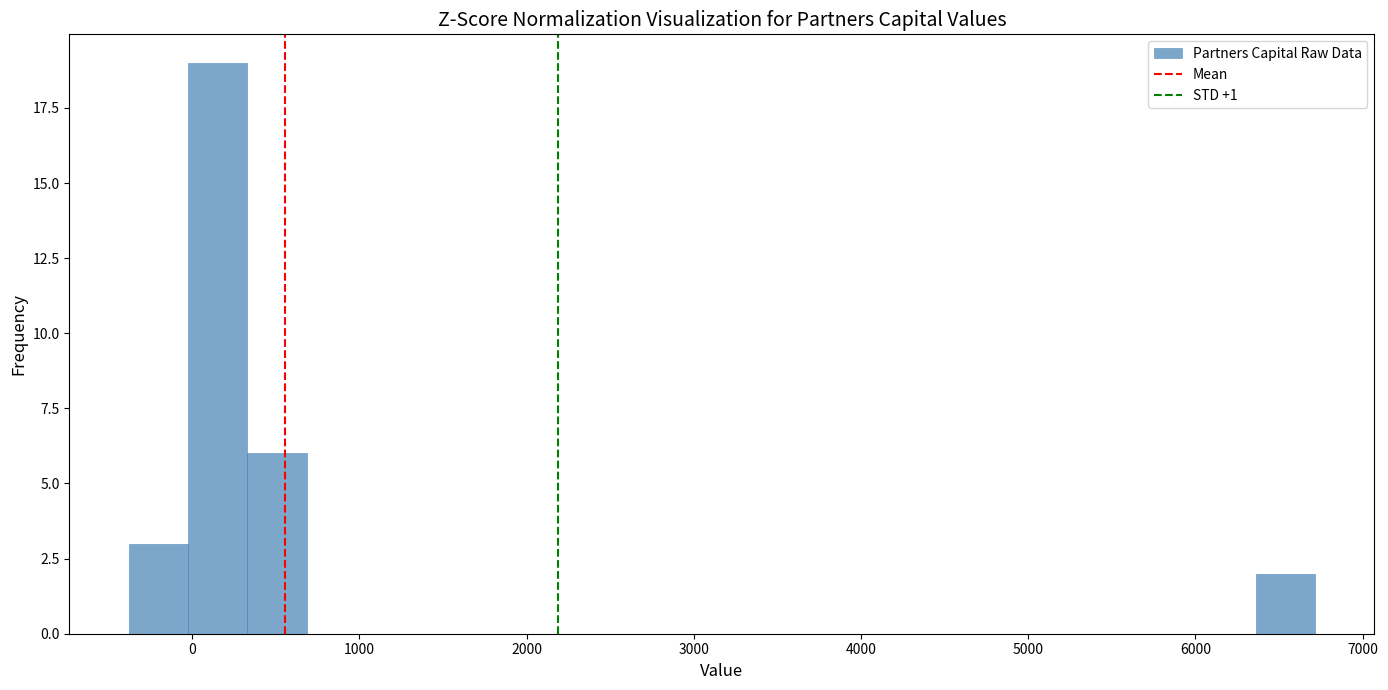

Read against the x-axis, roughly where is the centre of the tallest bar?

200